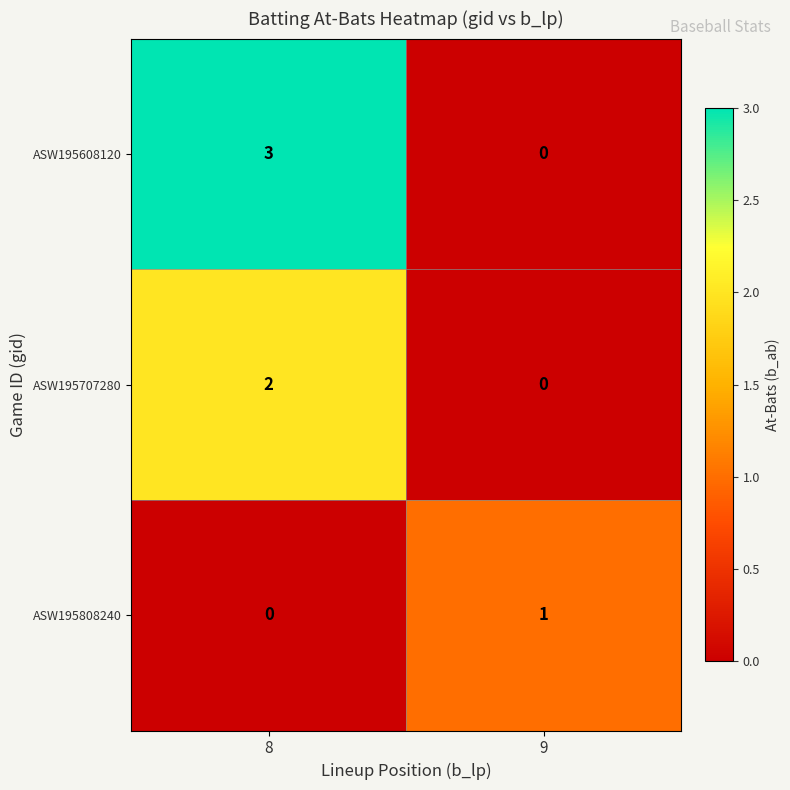

At which category is the sum across all series the highest?

8